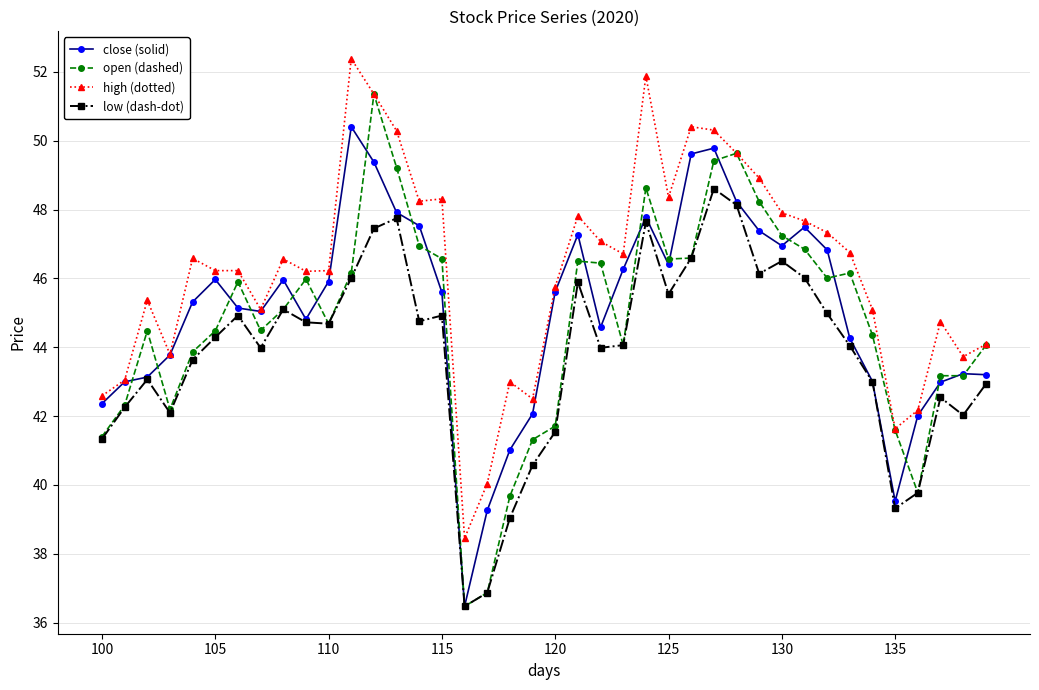

Rank the series by their maximum value, from highest to lowest.

high (dotted), open (dashed), close (solid), low (dash-dot)